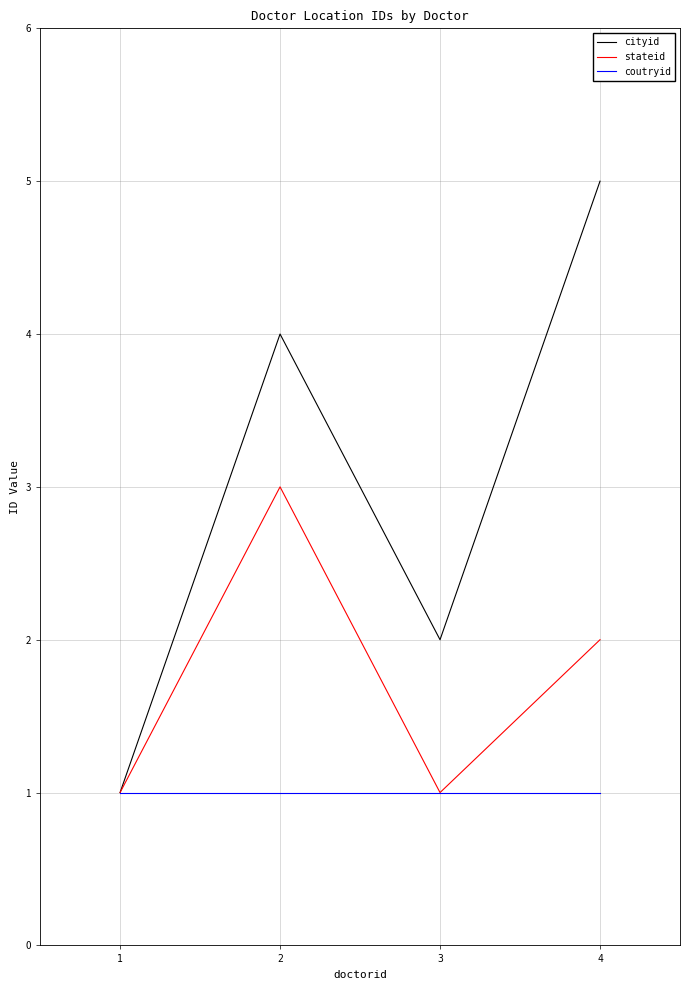

Which series has the widest spread of values?

cityid